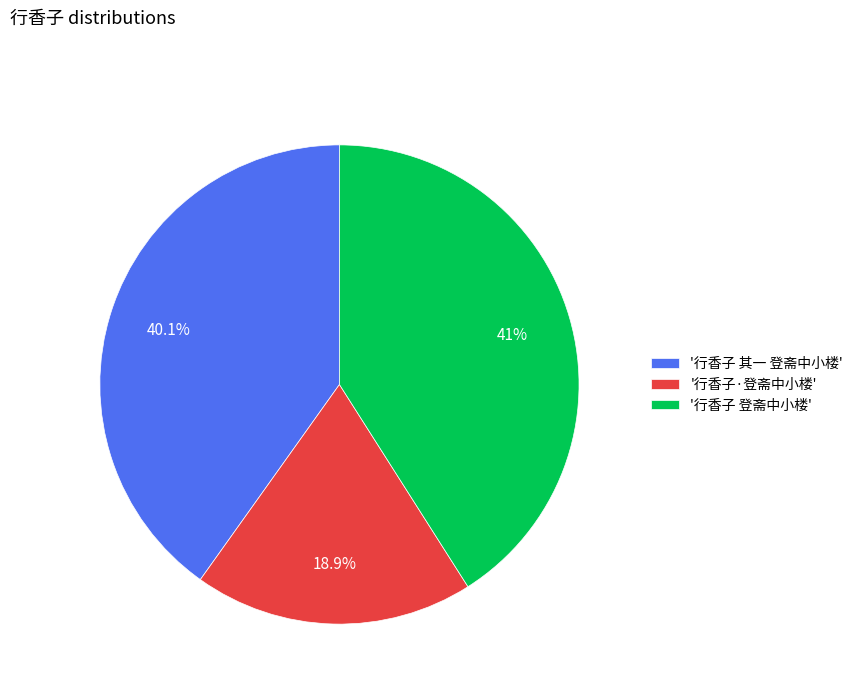

Combined, what portion of the pie is '行香子 其一 登斋中小楼' and '行香子·登斋中小楼'?

59.0%